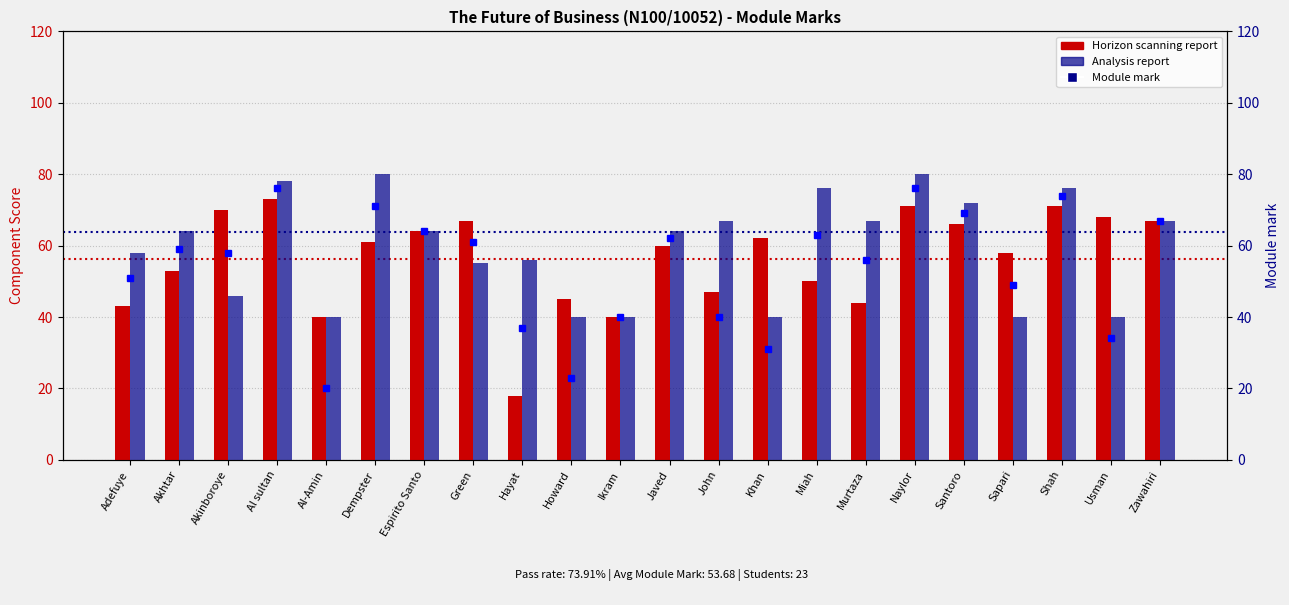

At which category is the sum across all series the highest?

Al sultan